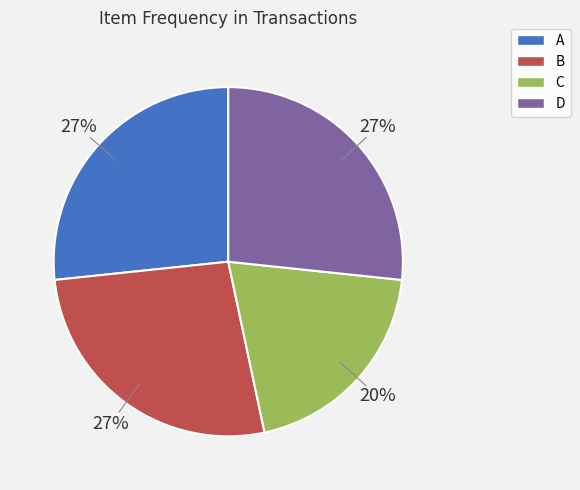

Does B account for over 50% of the chart?

No